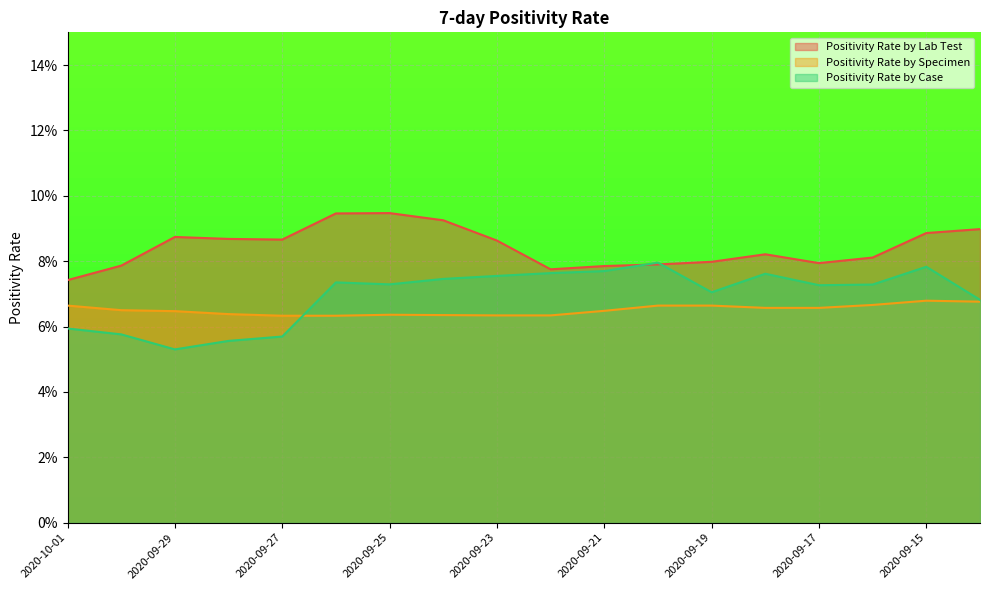

Where is the first local maximum for Positivity Rate by Case?

2020-09-26